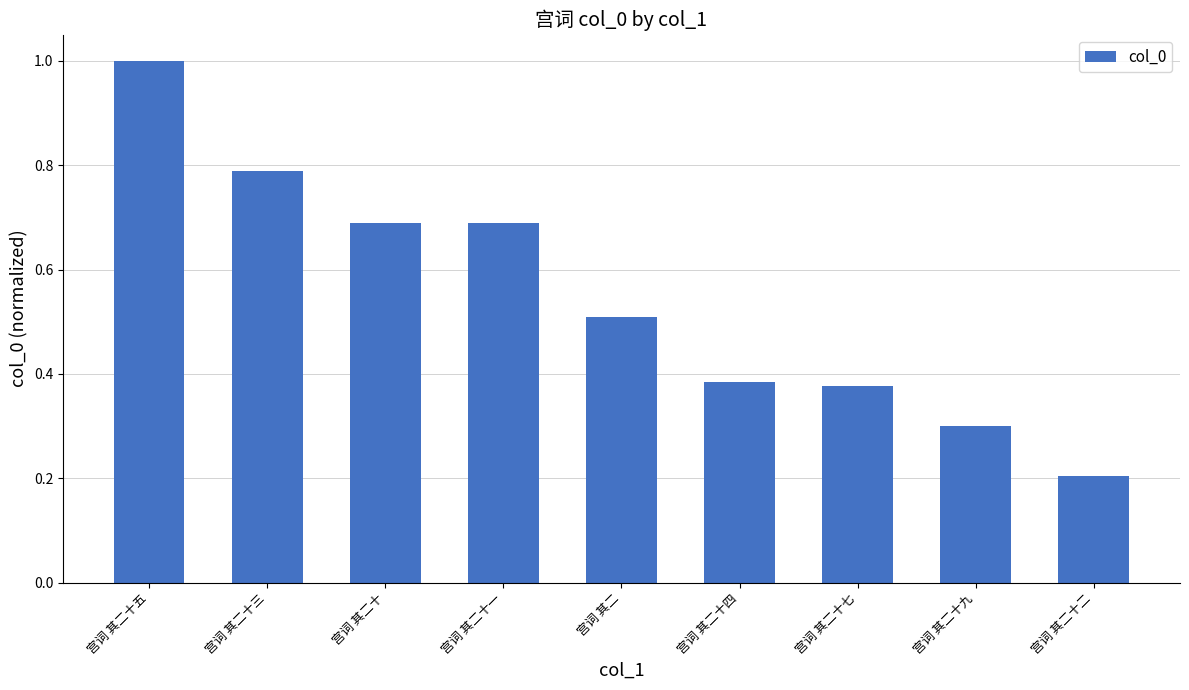

What is the change in value from 宫词 其二 to 宫词 其二十二?

-0.3